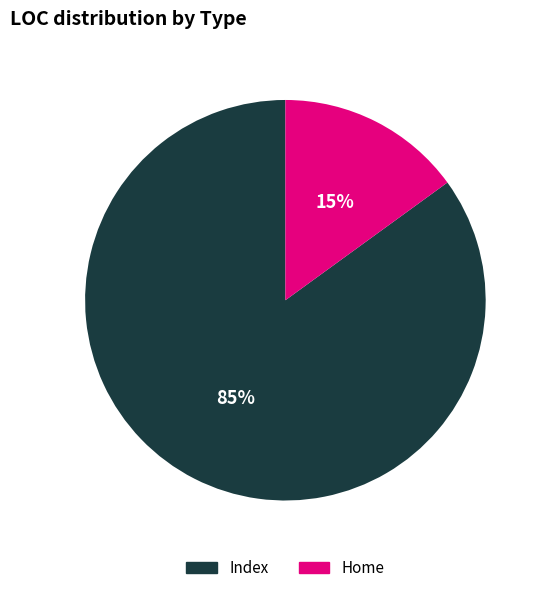

To the nearest percent, what is the average slice percentage?

50%